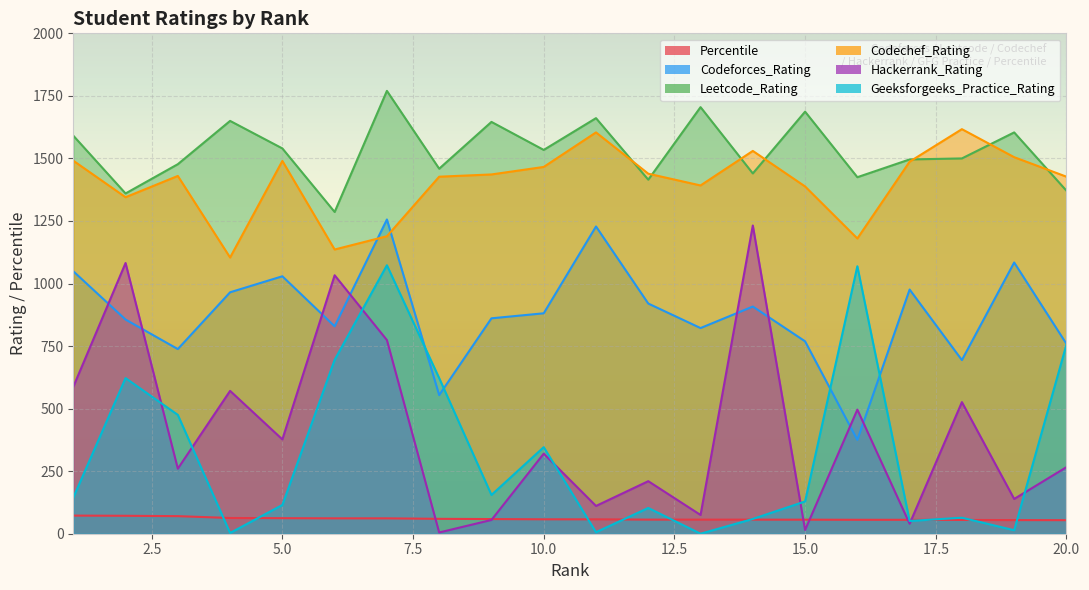

In Codechef_Rating, how many points are lower than both neighbors (excluding endpoints)?

5